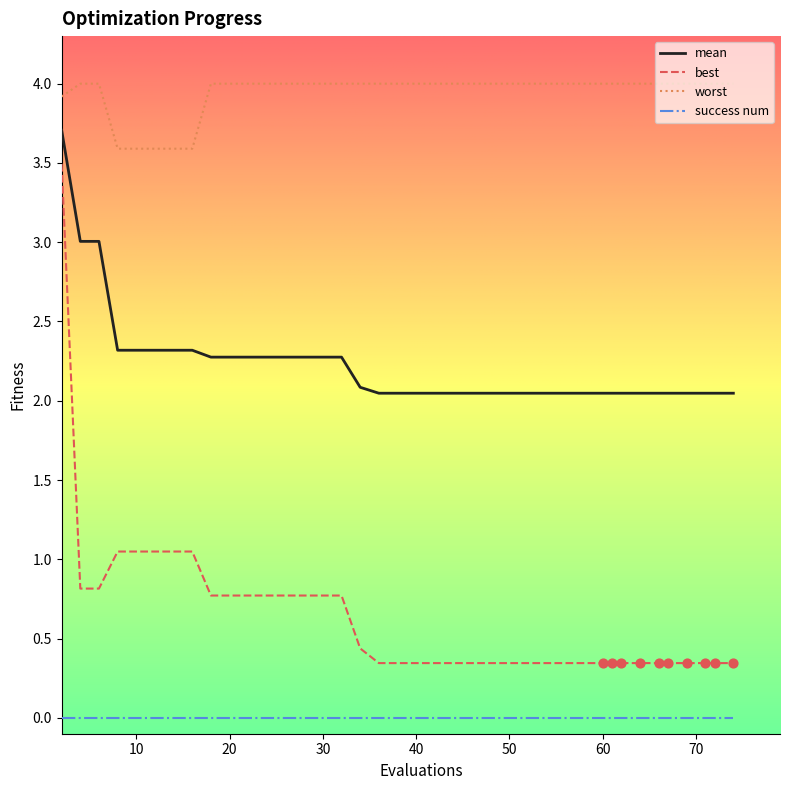

Which series has the largest total across all categories?

worst